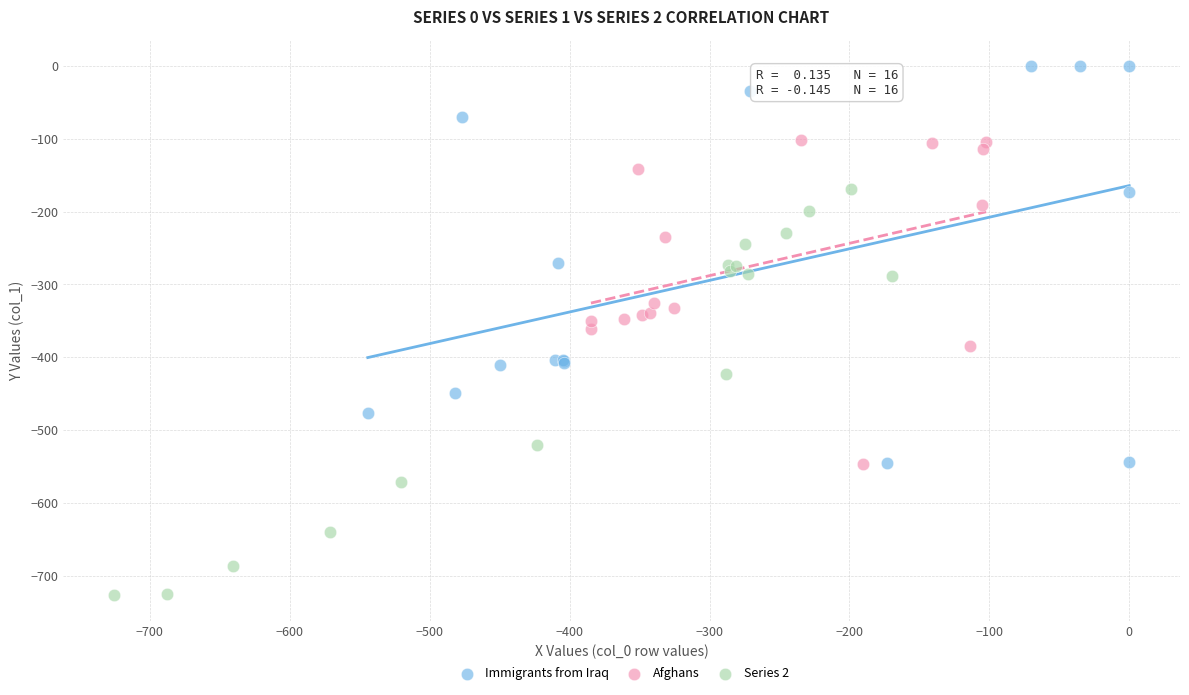

Which series contains the highest Y value?

Immigrants from Iraq